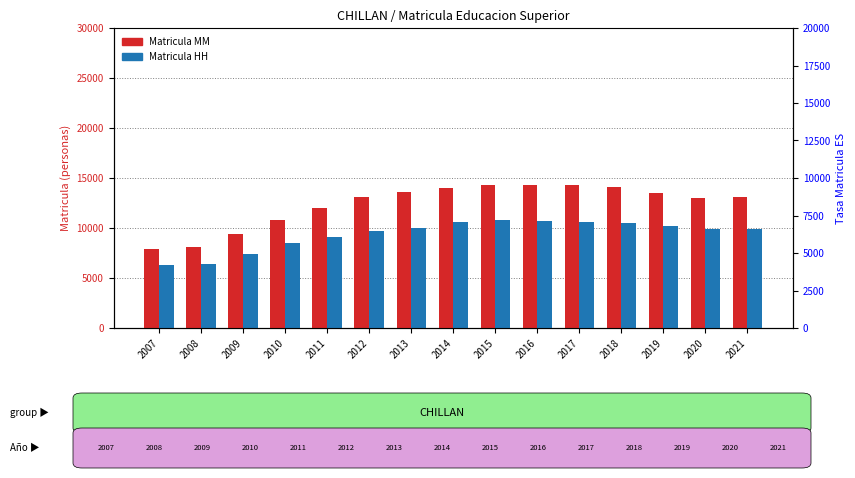

List the labels in order of Matricula MM value, largest first.

2015, 2016, 2017, 2018, 2014, 2013, 2019, 2021, 2012, 2020, 2011, 2010, 2009, 2008, 2007